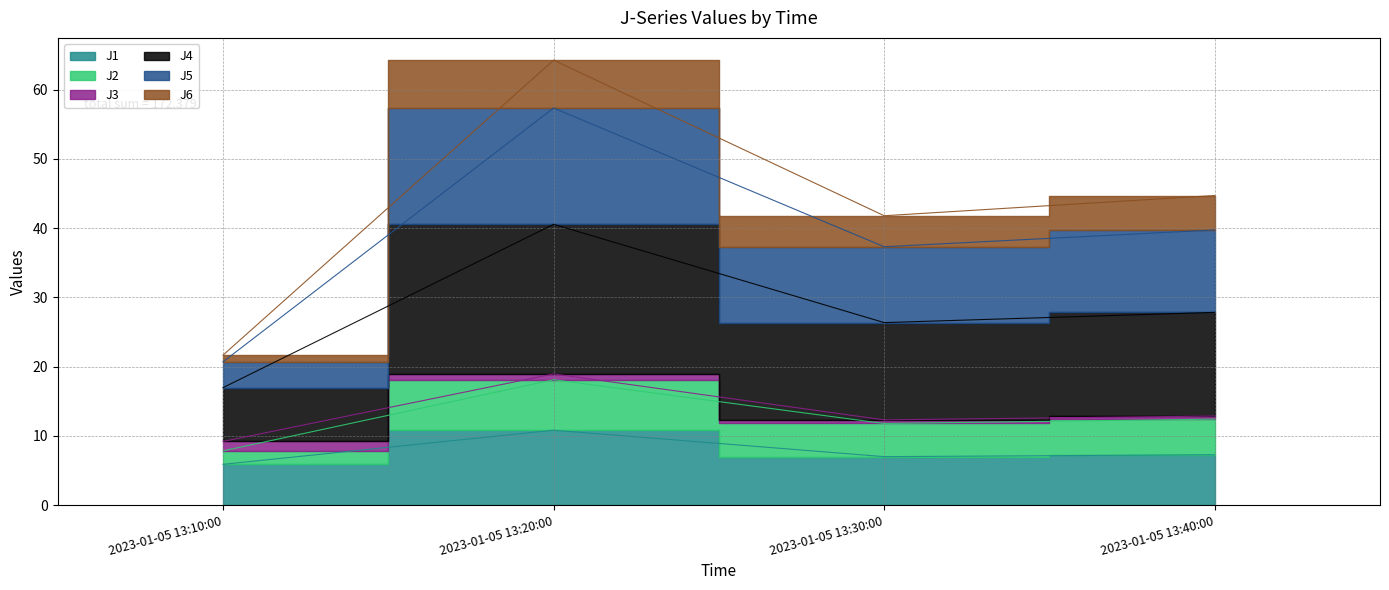

What is the difference between the highest and lowest values at 2023-01-05 13:20:00?

53.4